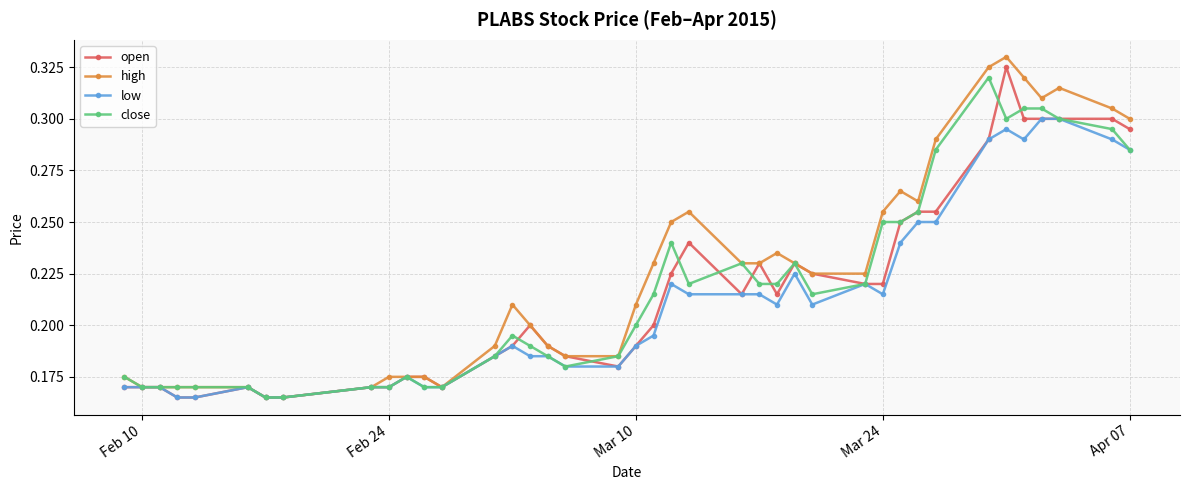

True or false: high has more than 1 interior local peaks.

True